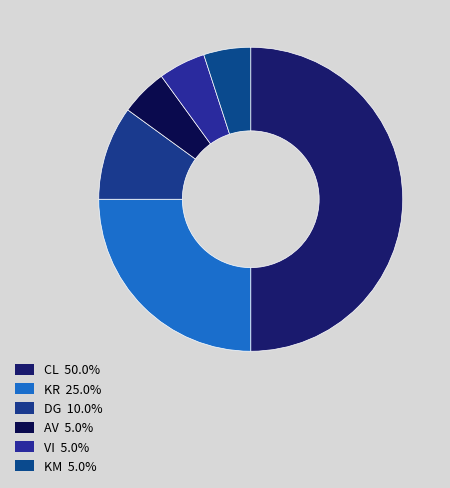

Approximately how many times larger is the value at CL compared to DG?

5.0